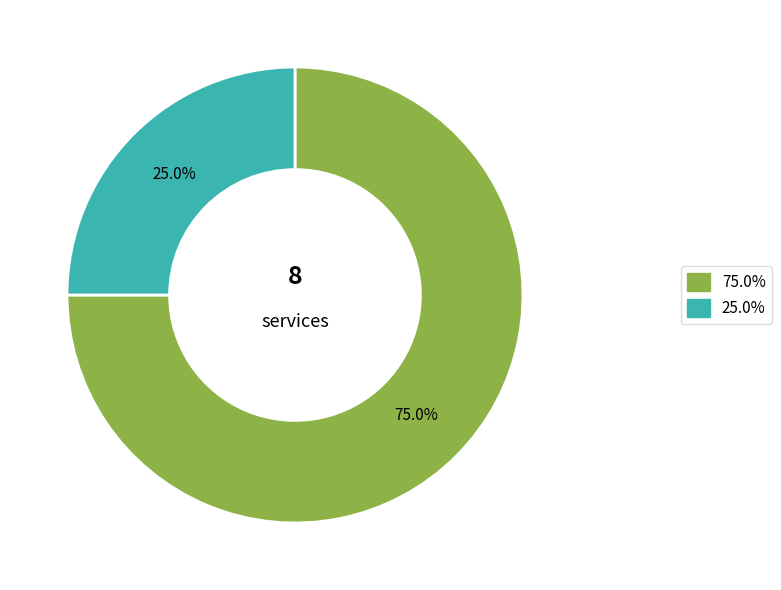

Which slice represents more than half of the pie?

75.0%